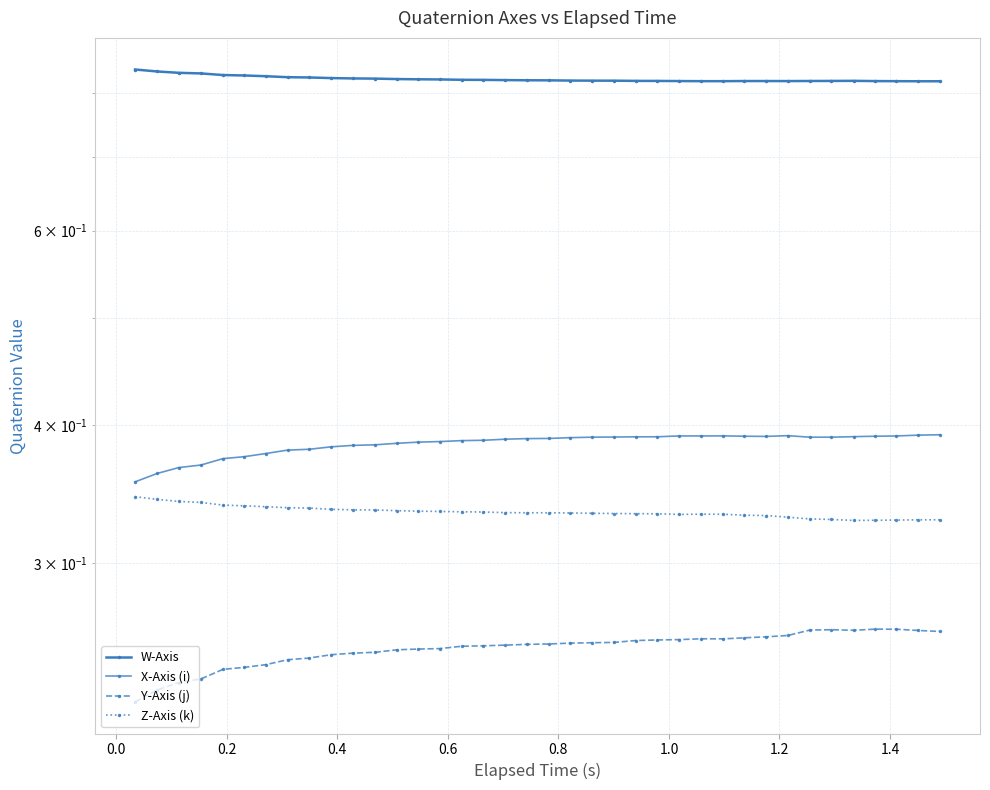

In Z-Axis (k), how many points are higher than both neighbors (excluding endpoints)?

2